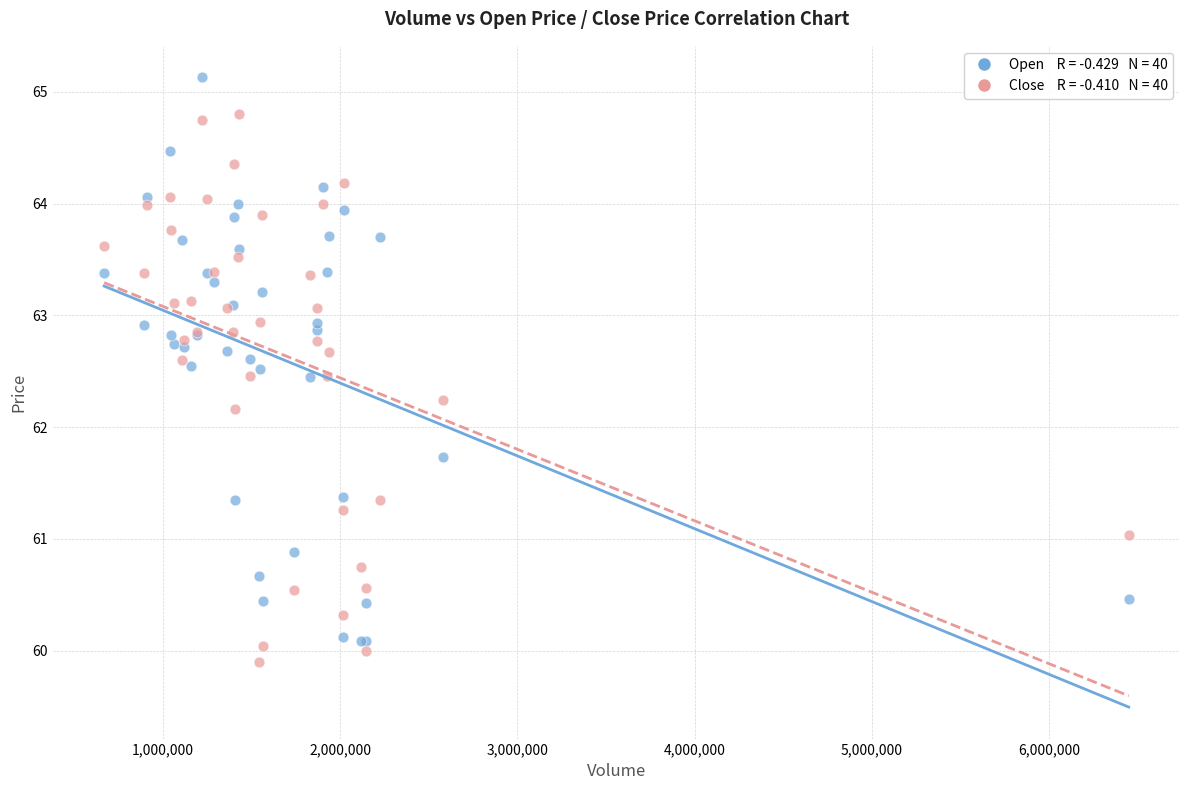

Across all series, what Y value is closest to 62?

62.2